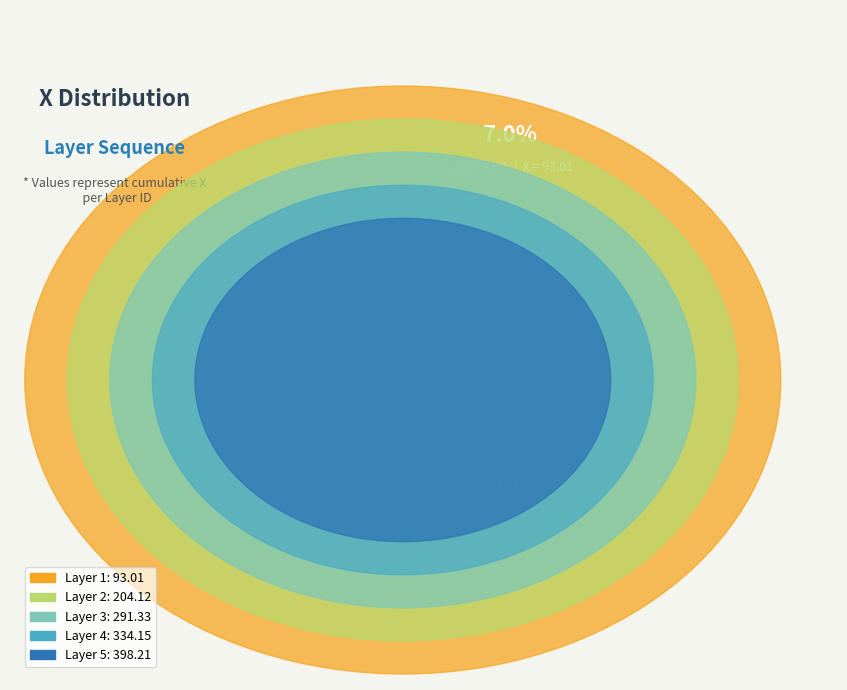

To the nearest percent, what is the difference between the 5 and 1 slice percentages?

23%